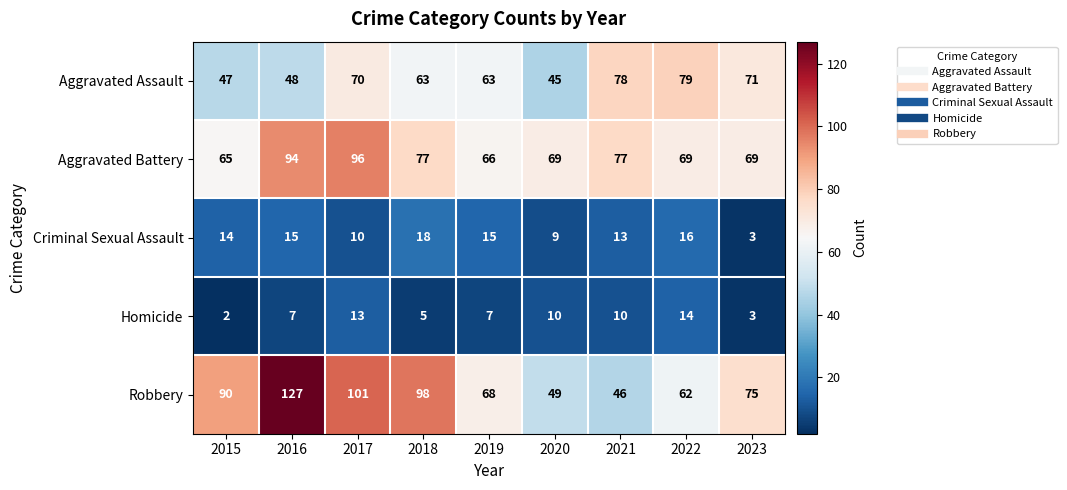

The Aggravated Battery series shows 115 at 2019. True or false?

False